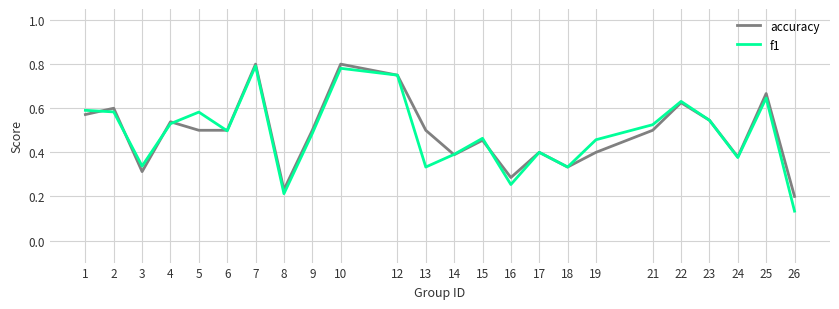

Rank the series at 1 from highest to lowest value.

f1, accuracy